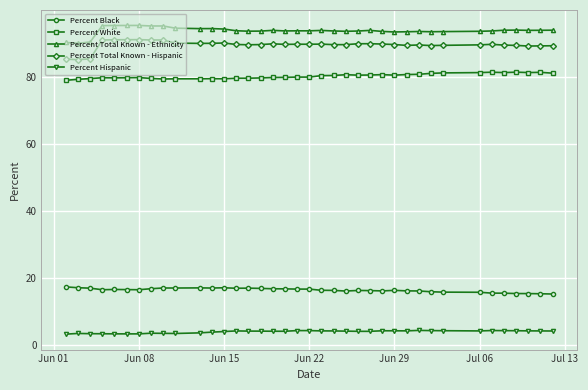

True or false: Percent Black has more than 2 points higher than both neighbors.

True